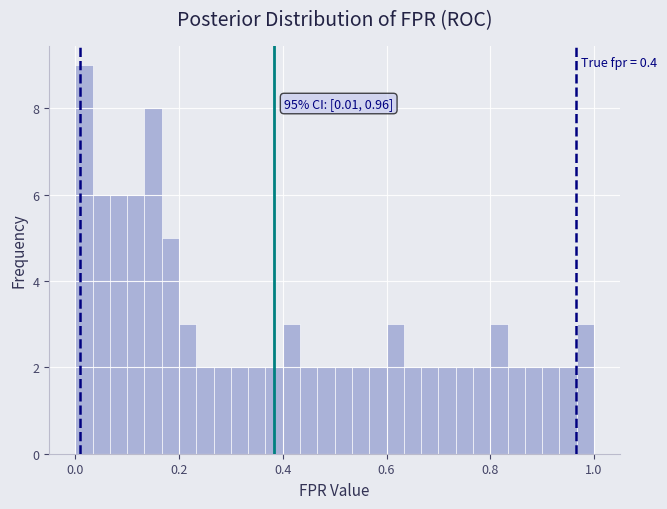

Read against the x-axis, roughly where is the centre of the tallest bar?

0.02